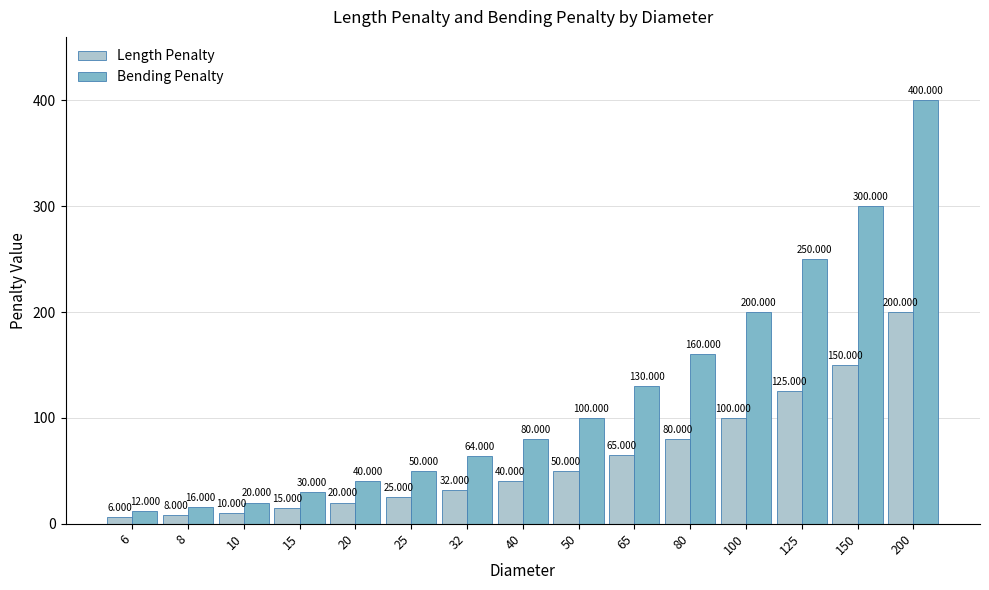

List the labels in order of Bending Penalty value, smallest first.

6, 8, 10, 15, 20, 25, 32, 40, 50, 65, 80, 100, 125, 150, 200